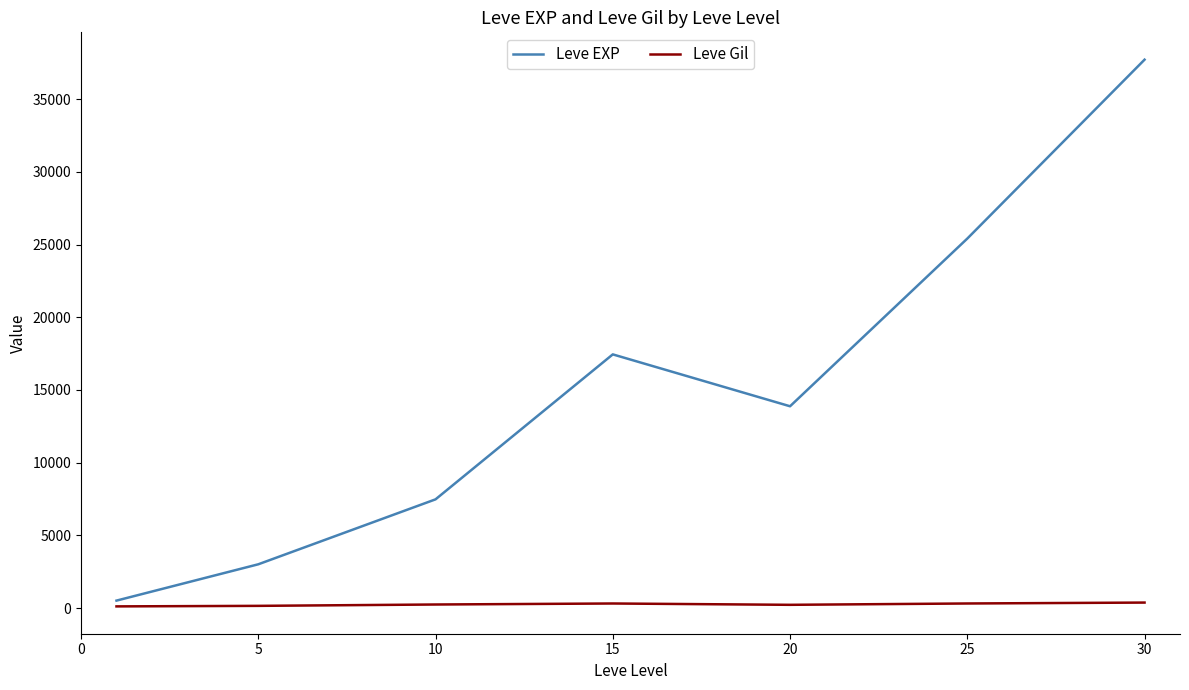

Is this an area chart (filled region under the line)?

No